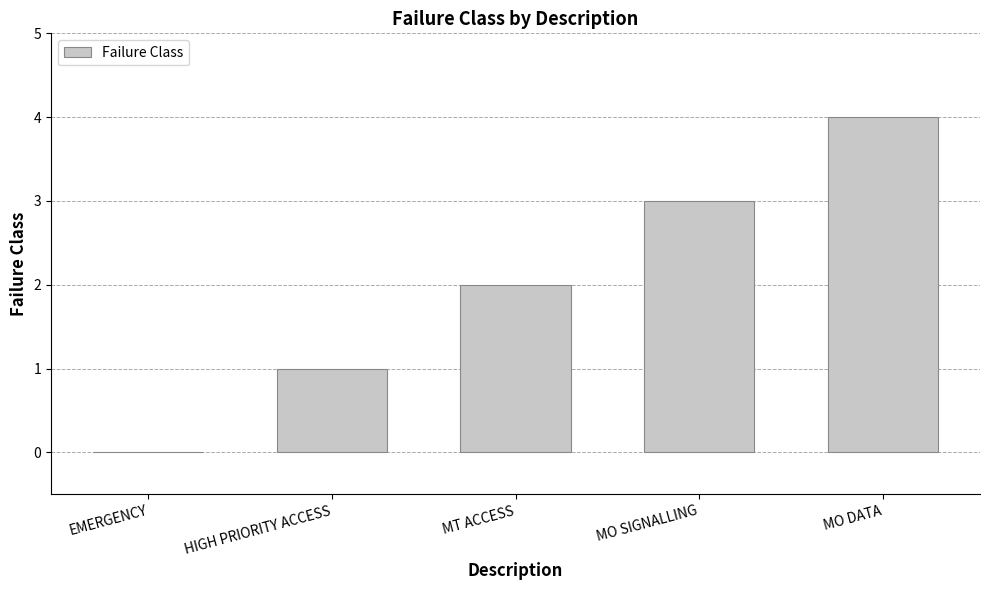

True or false: the data shows 0 at EMERGENCY.

True